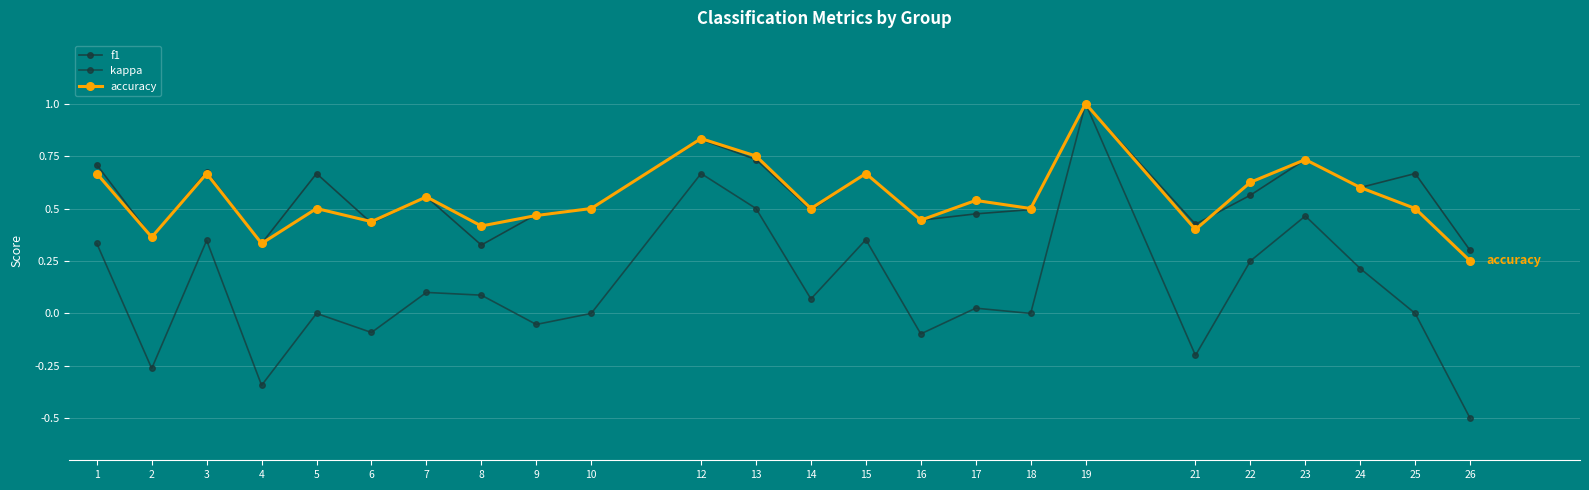

In f1, how many points are higher than both neighbors (excluding endpoints)?

8